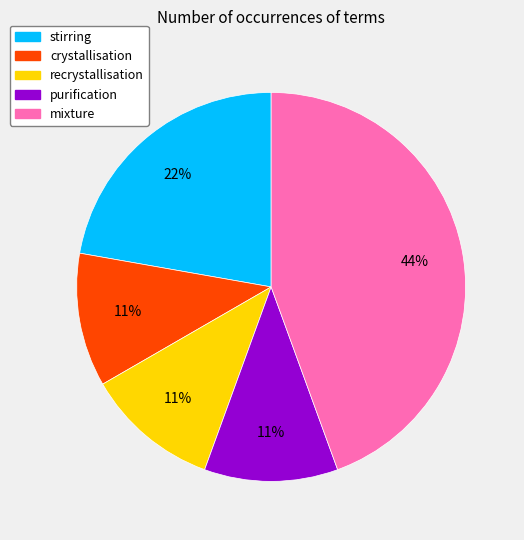

To the nearest percent, what is the average slice percentage?

20%